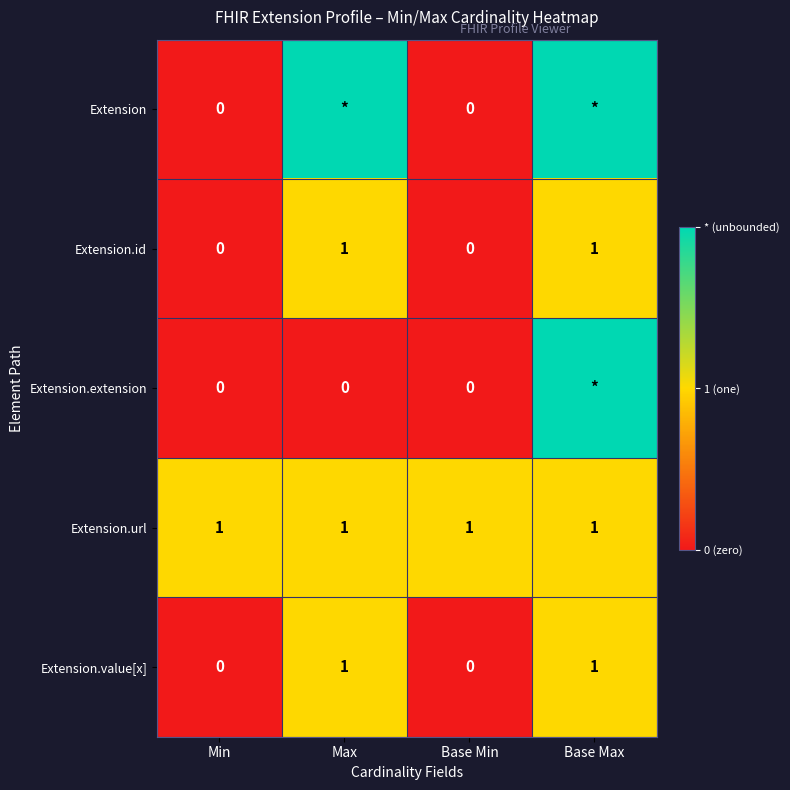

How many data points does each series have?

4